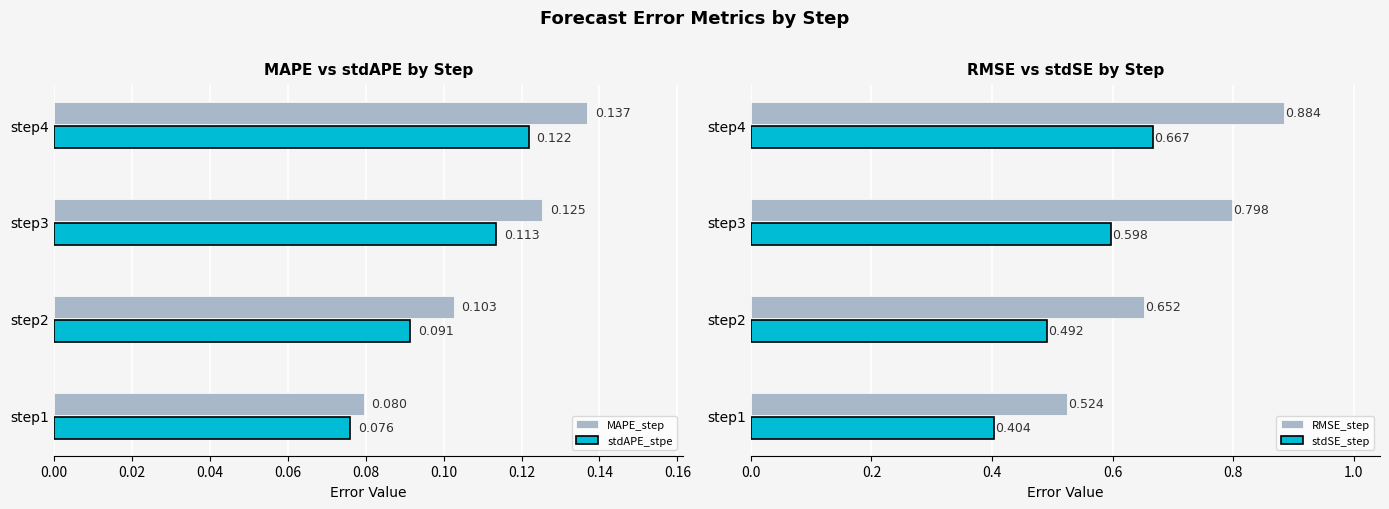

How many data points does each series have?

4